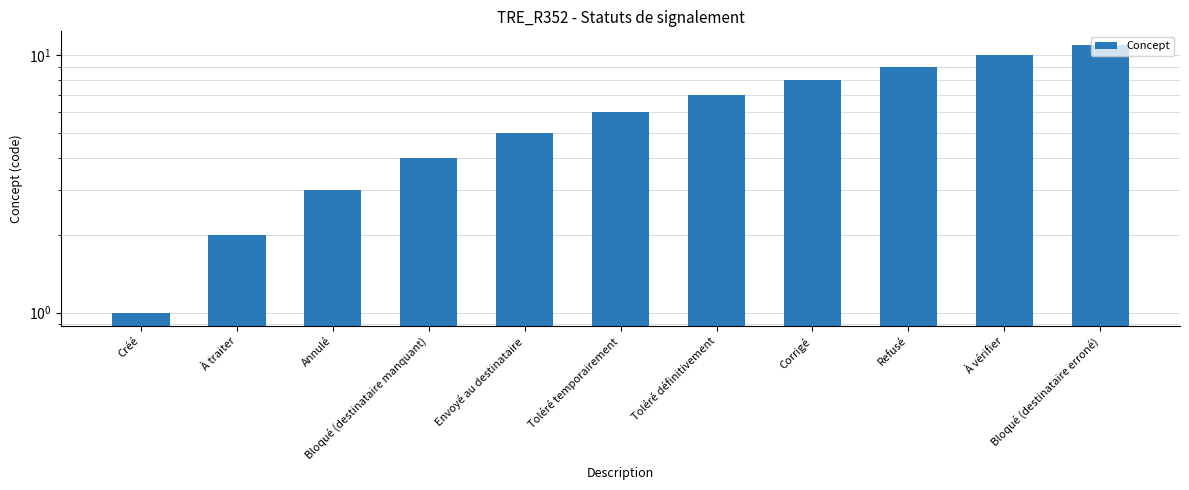

Does the chart contain any negative values?

No